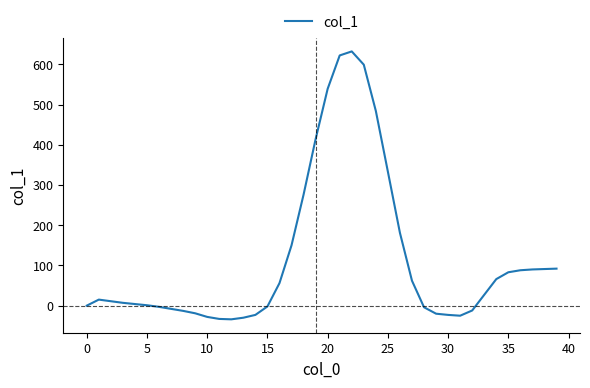

What is the difference between the maximum and minimum values?

666